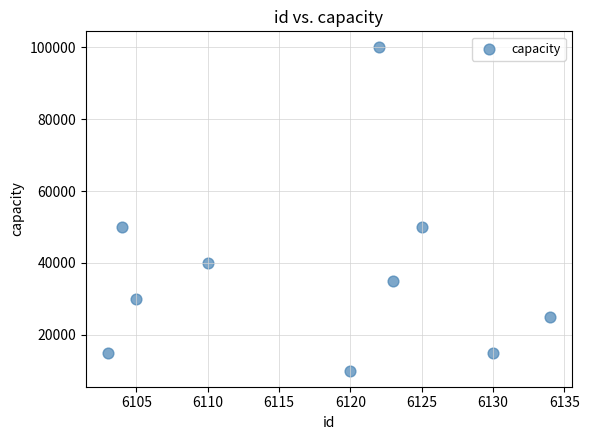

What is the average X value?

6118